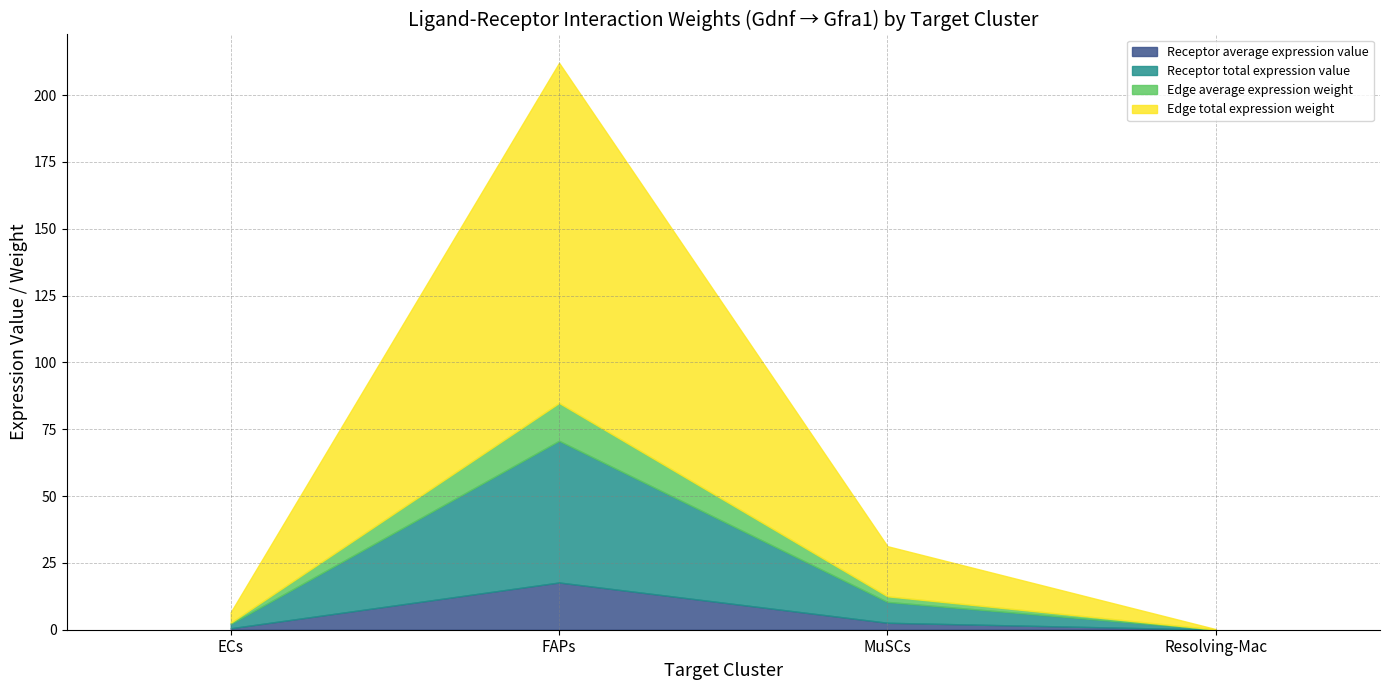

Reading left to right, what are all the values shown in this chart?

Receptor average expression value: ECs=0.5	FAPs=17.7	MuSCs=2.6	Resolving-Mac=0.0
Receptor total expression value: ECs=1.6	FAPs=53.0	MuSCs=7.8	Resolving-Mac=0.1
Edge average expression weight: ECs=0.4	FAPs=14.1	MuSCs=2.1	Resolving-Mac=0.0
Edge total expression weight: ECs=3.9	FAPs=127.3	MuSCs=18.8	Resolving-Mac=0.1